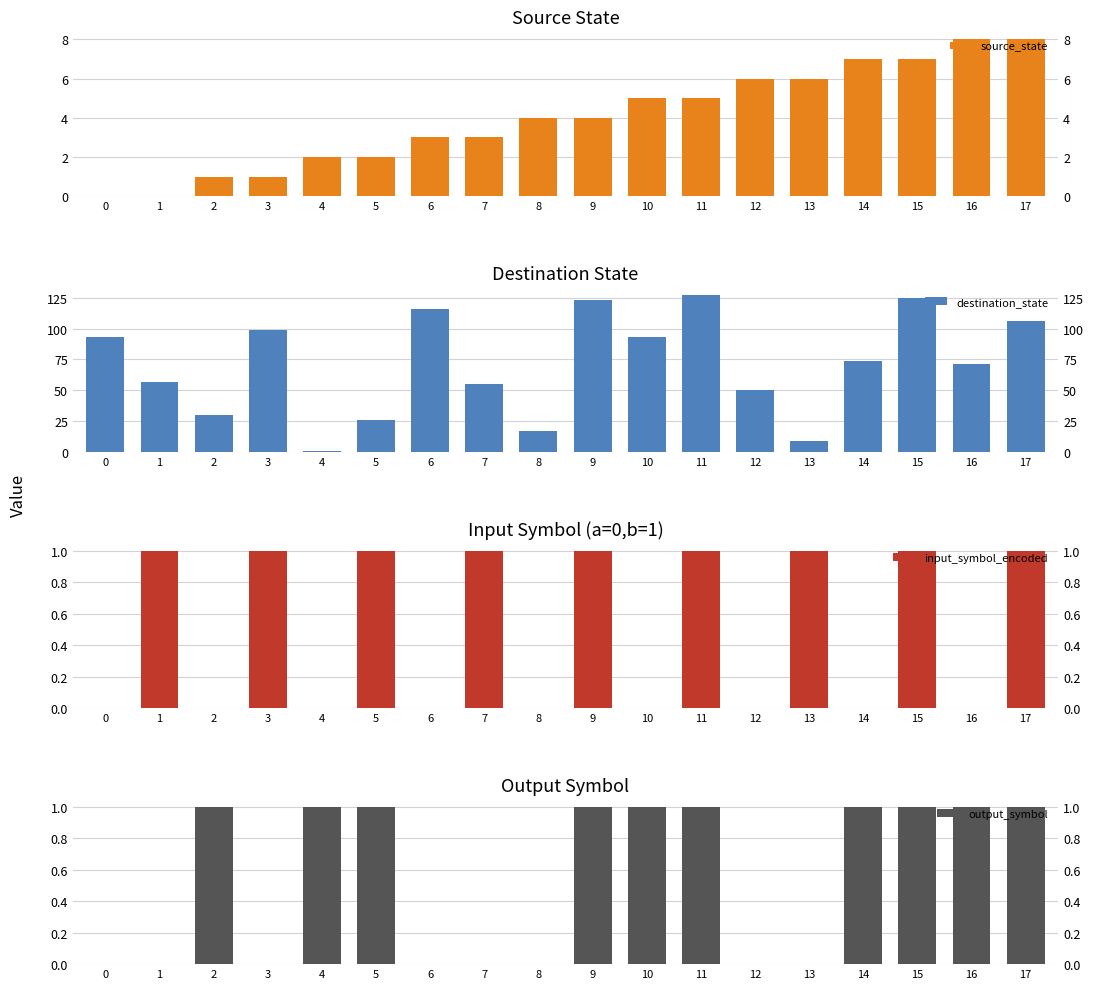

Between 4 and 10, which series saw the biggest shift?

destination_state